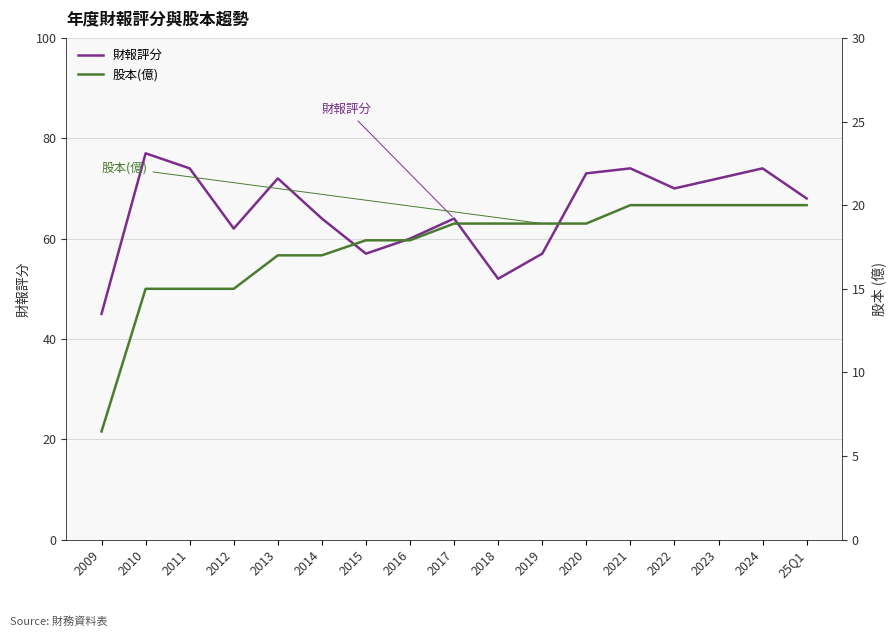

Which series changed the most between 2015 and 2021?

財報評分